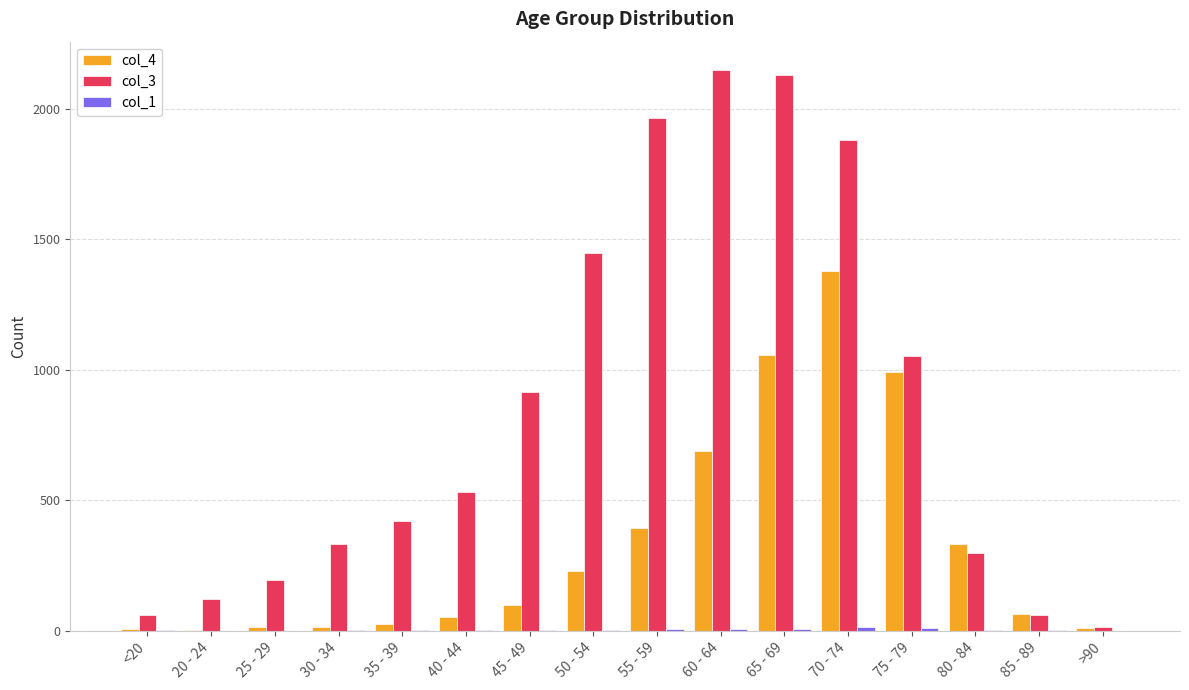

The col_4 series shows 333 at 80 - 84. True or false?

True